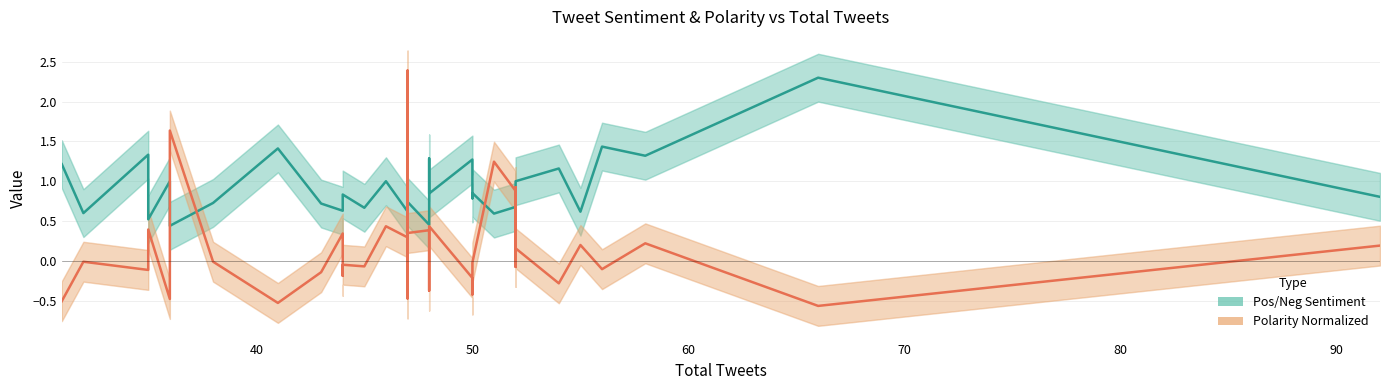

The Polarity Normalized series shows 0.3 at 39. True or false?

False